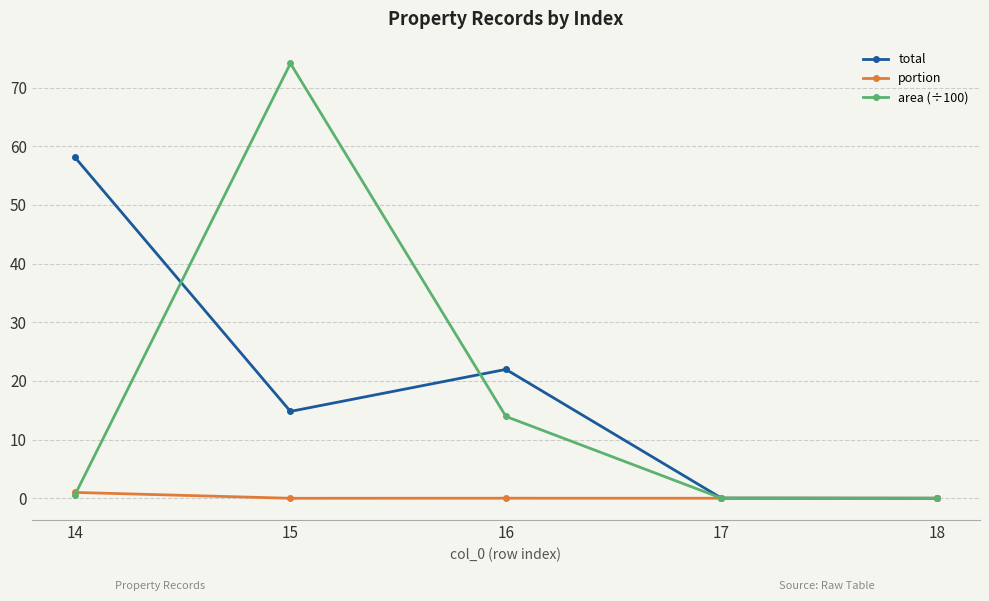

At which category does area (÷100) reach its first local peak?

15